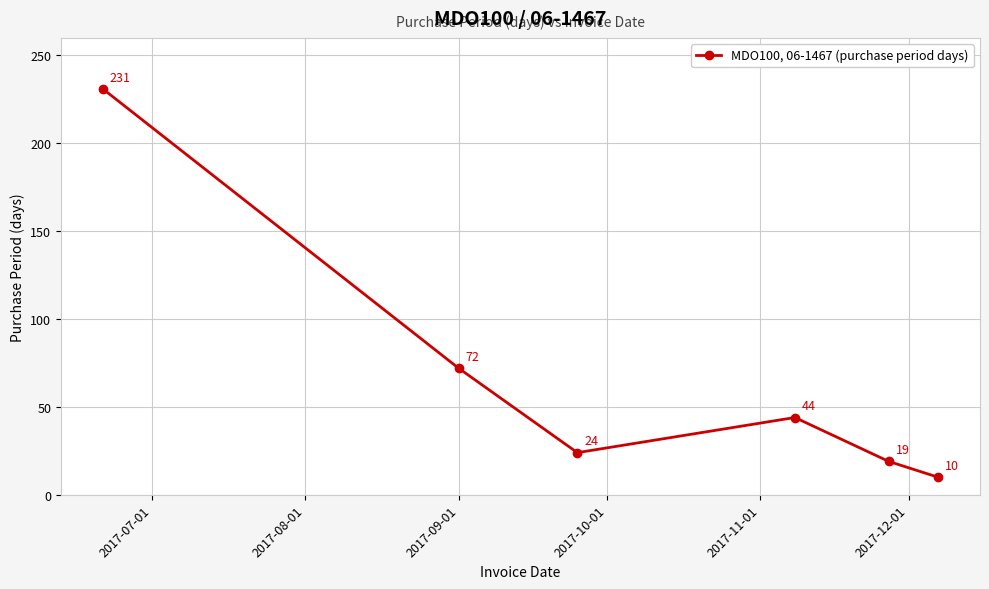

What is the average value?

67